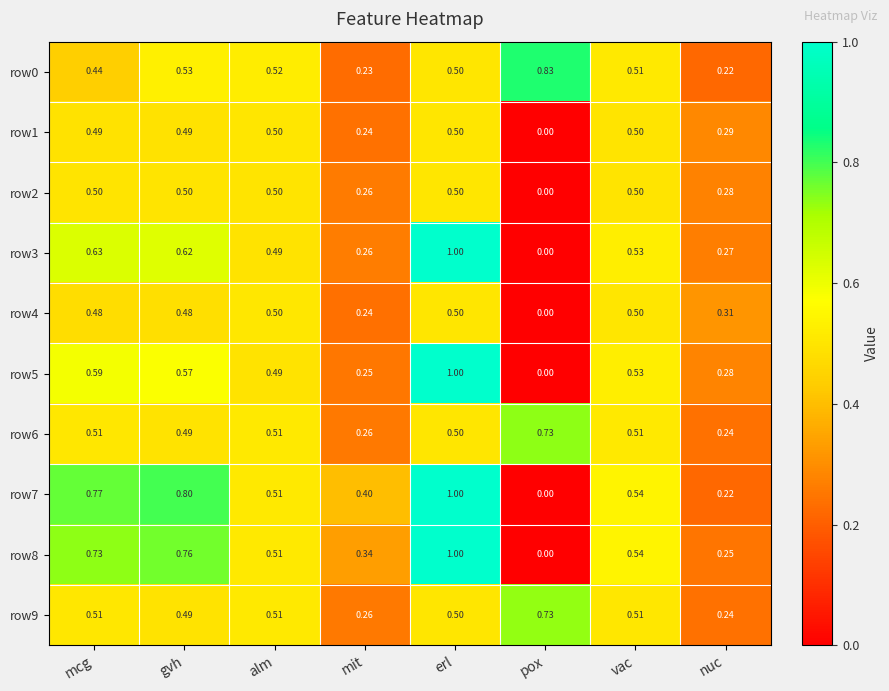

Which label corresponds to the smallest value in the chart?

pox